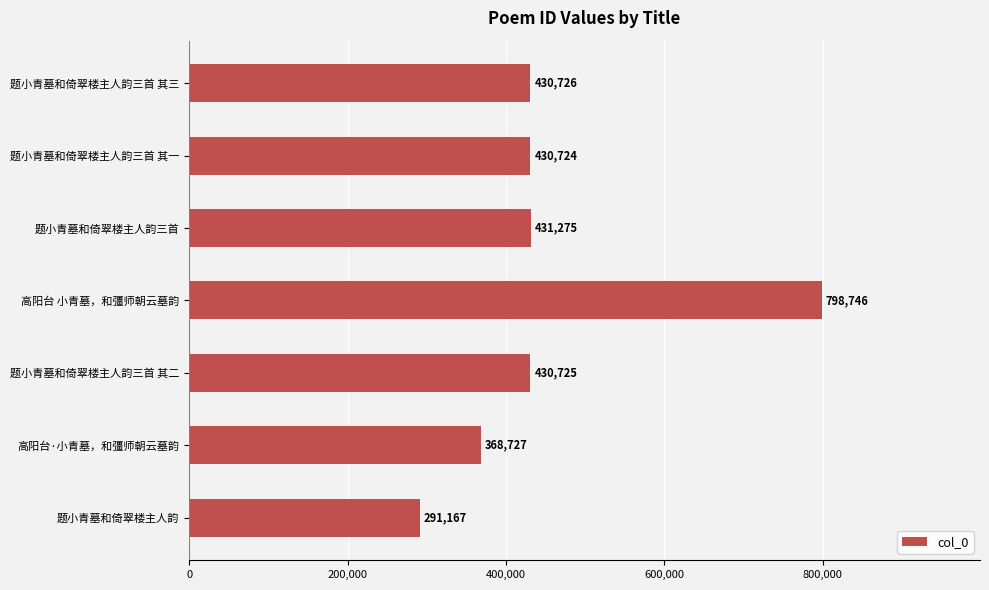

Where is the data nearest to the value 544956?

题小青墓和倚翠楼主人韵三首